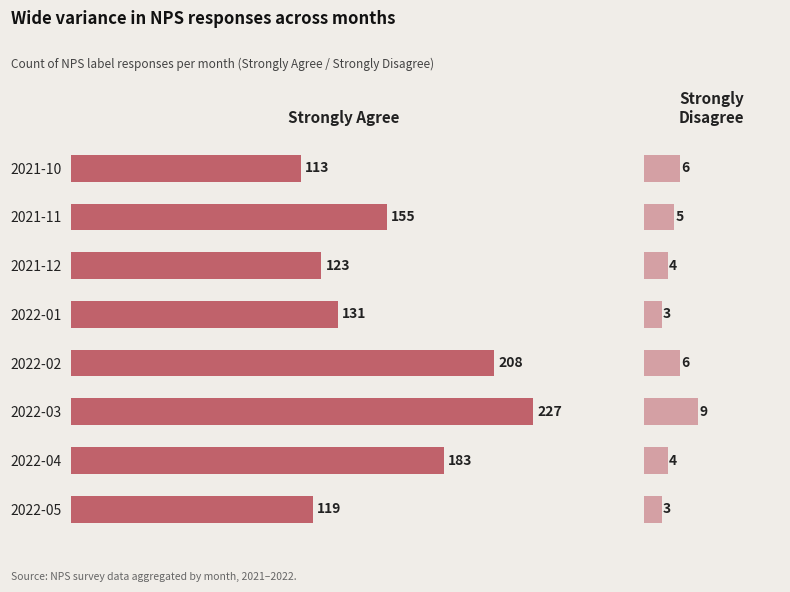

What is the difference between the maximum and second lowest values in the Strongly Agree series?

108